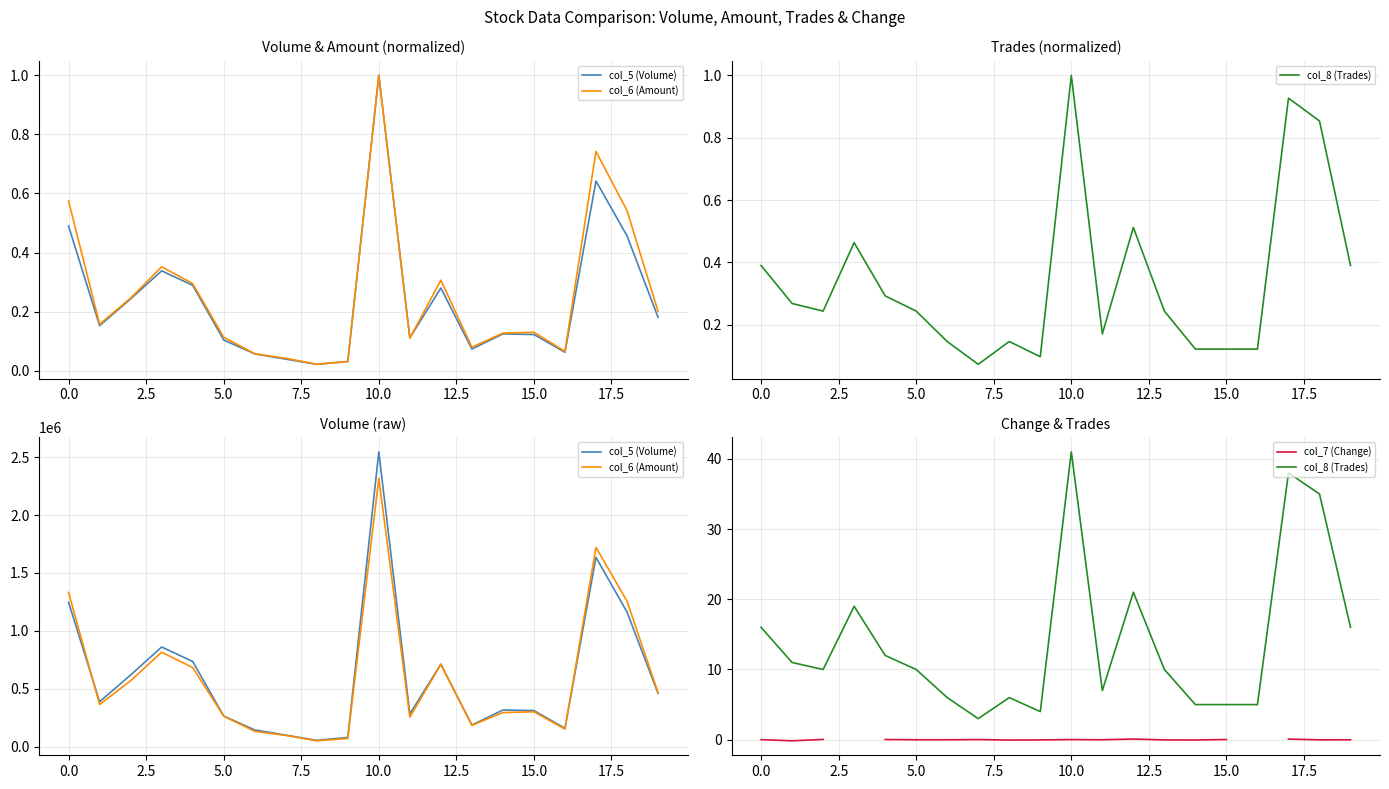

How many lines are shown in the chart?

4